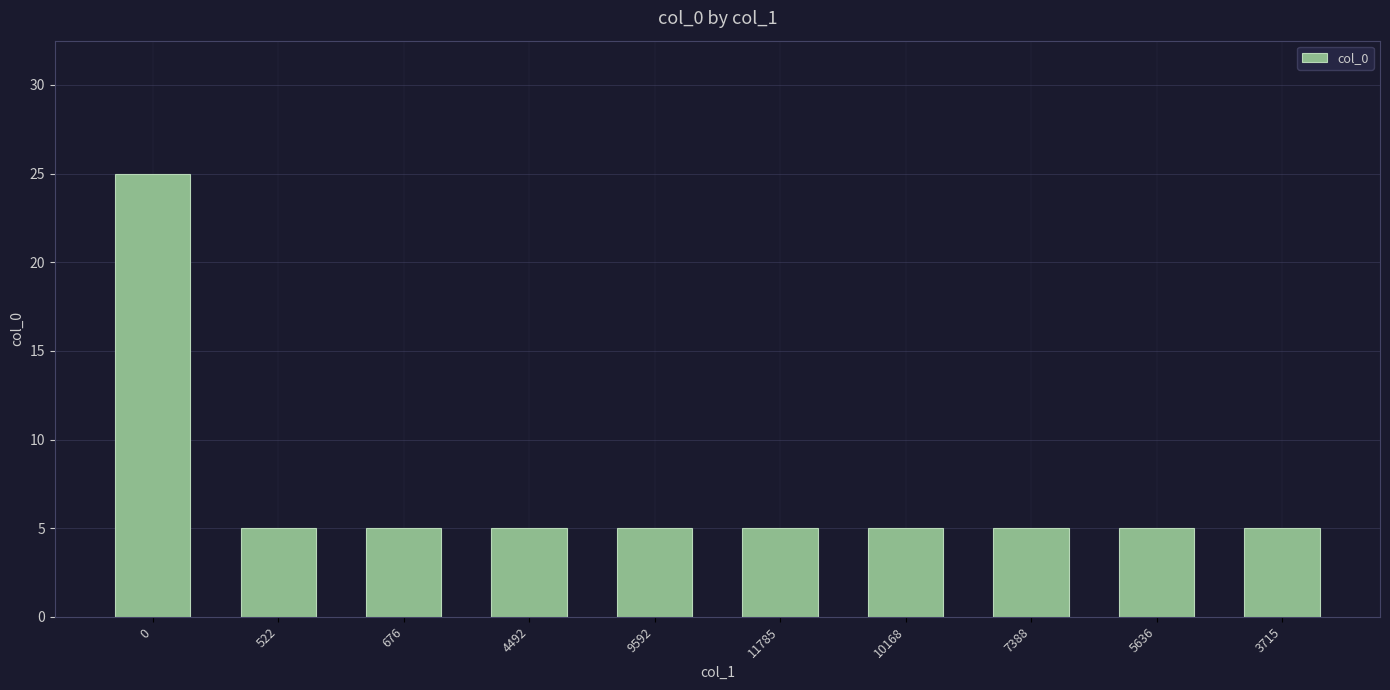

The chart shows a value of 5 at 4492. True or false?

True